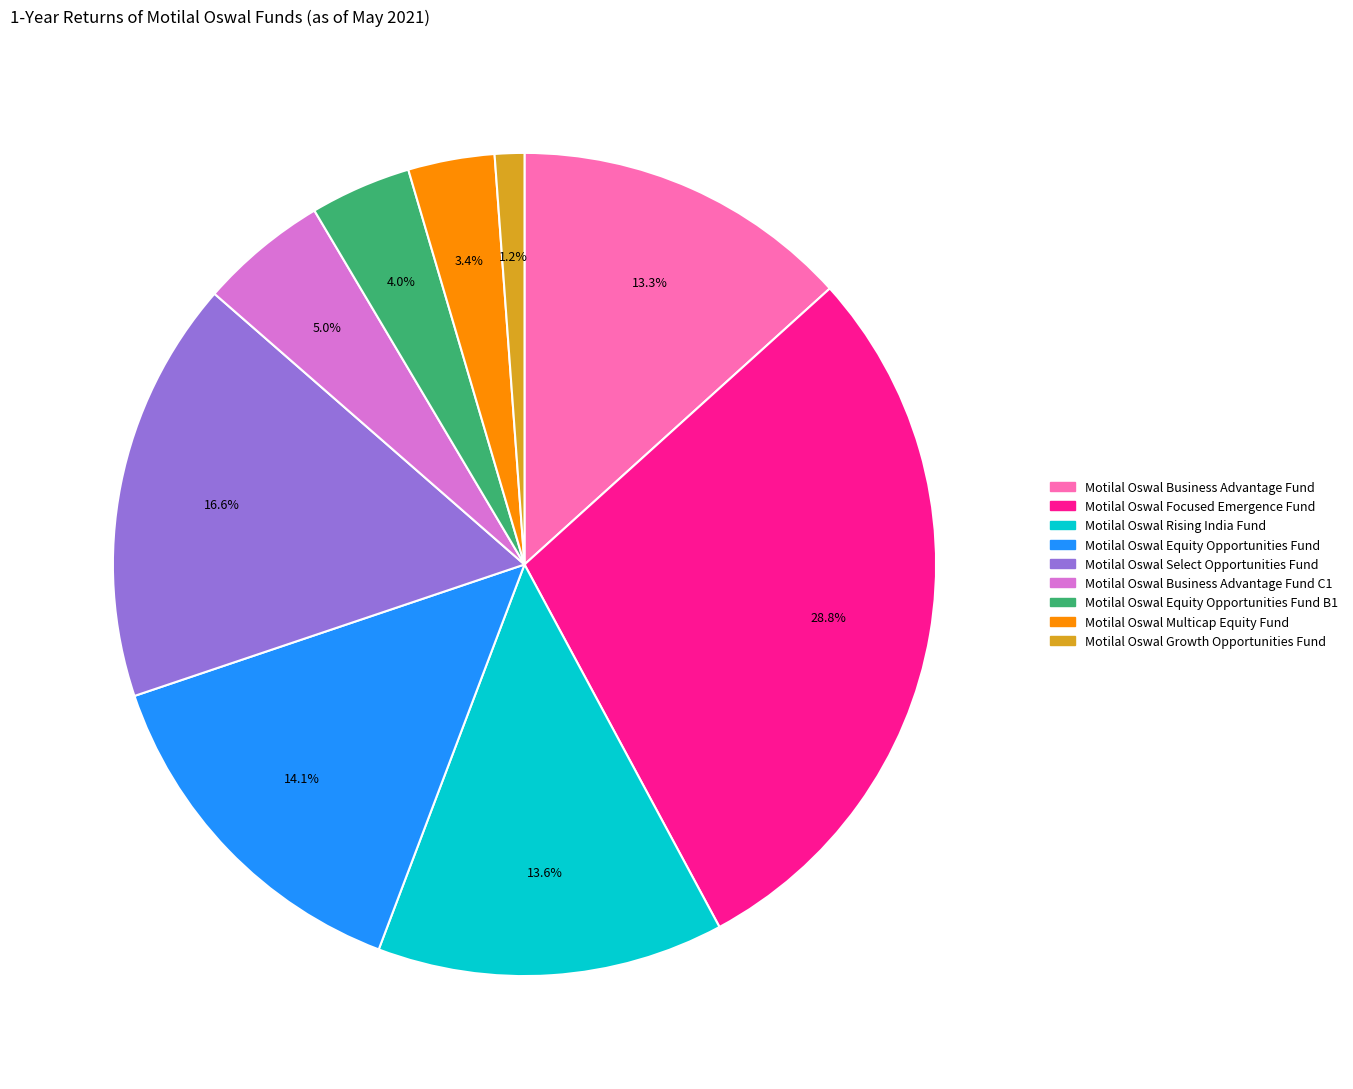

Count the number of slices in the pie.

9